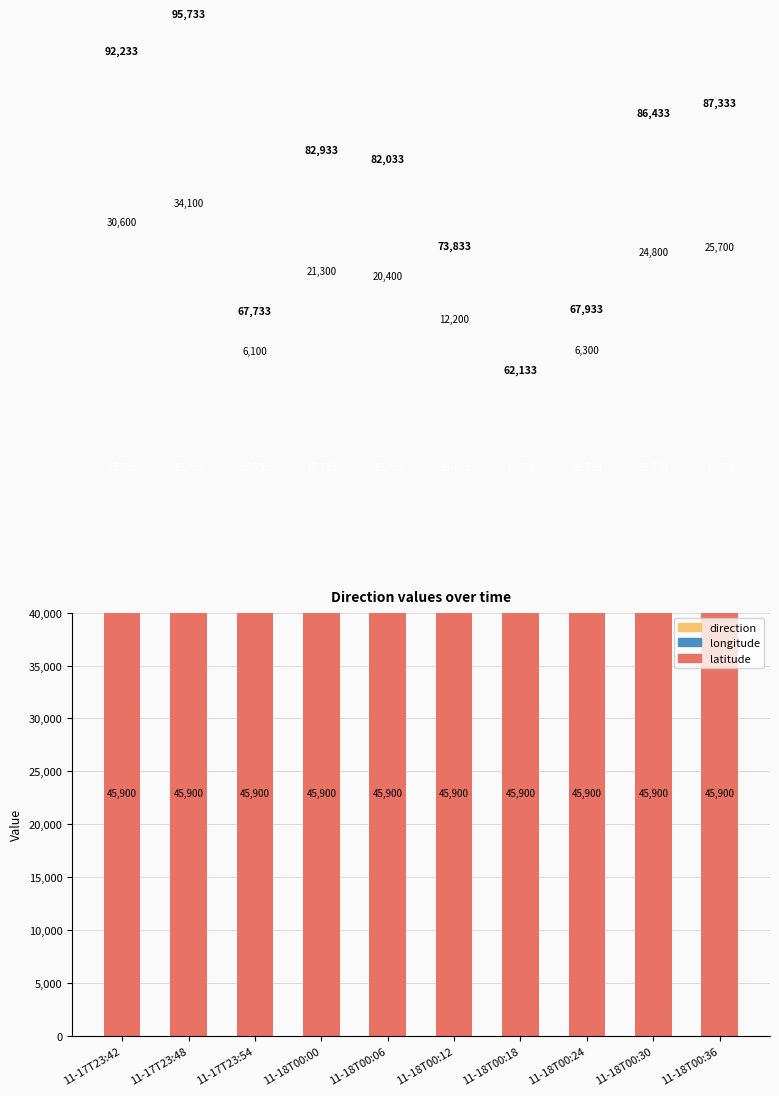

True or false: direction has a value of 500.0 at 11-18T00:18.

True